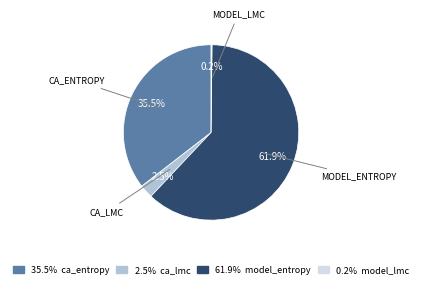

Is there any slice that represents more than half of the pie?

Yes